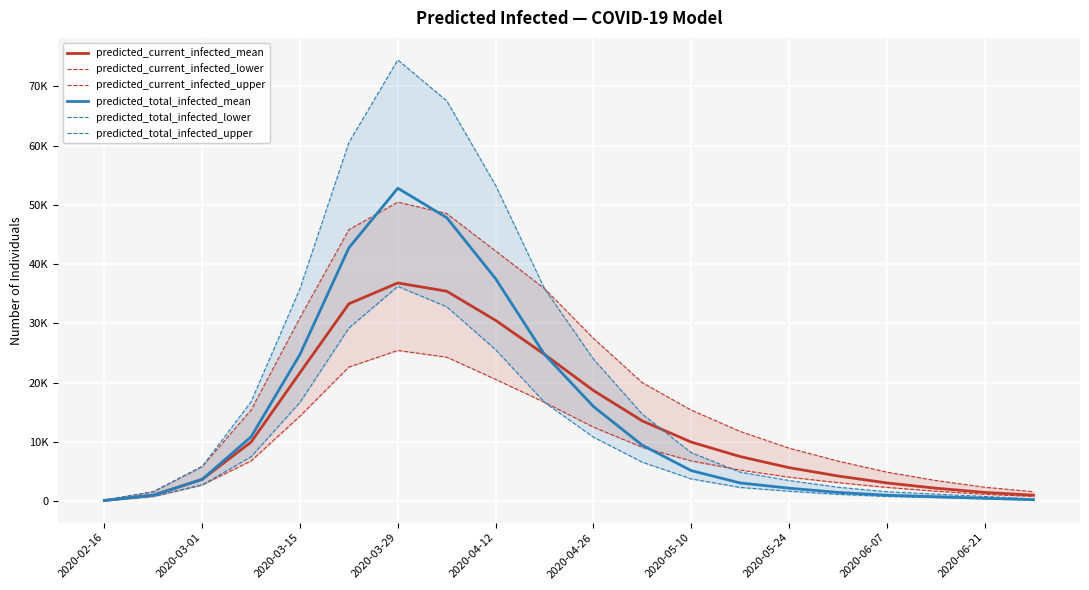

Which series ends up on top after the final intersection of predicted_current_infected_lower and predicted_total_infected_upper?

predicted_current_infected_lower